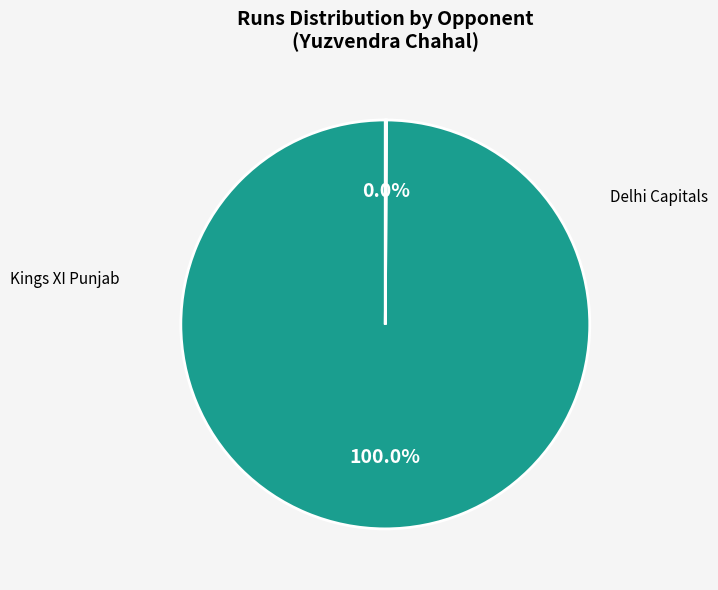

To the nearest percent, what is the combined percentage of Kings XI Punjab and Delhi Capitals?

100%